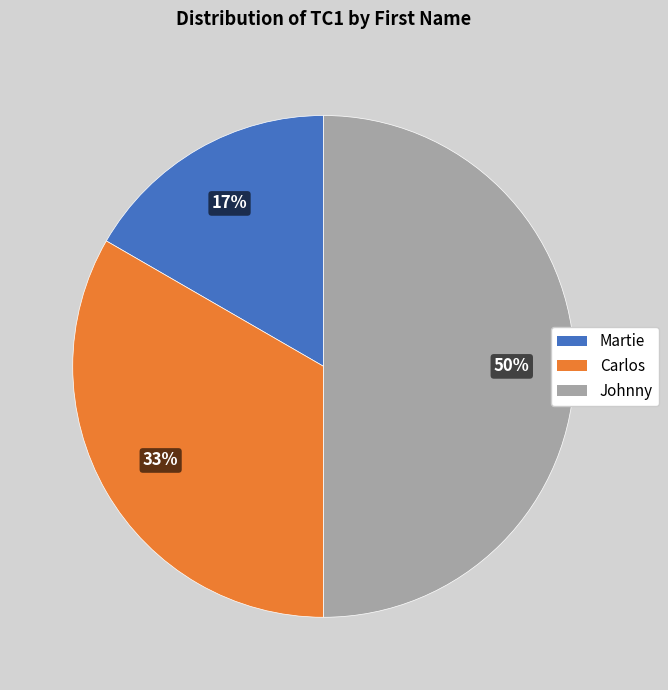

To the nearest percent, what is the difference between the largest and smallest slice percentages?

33%